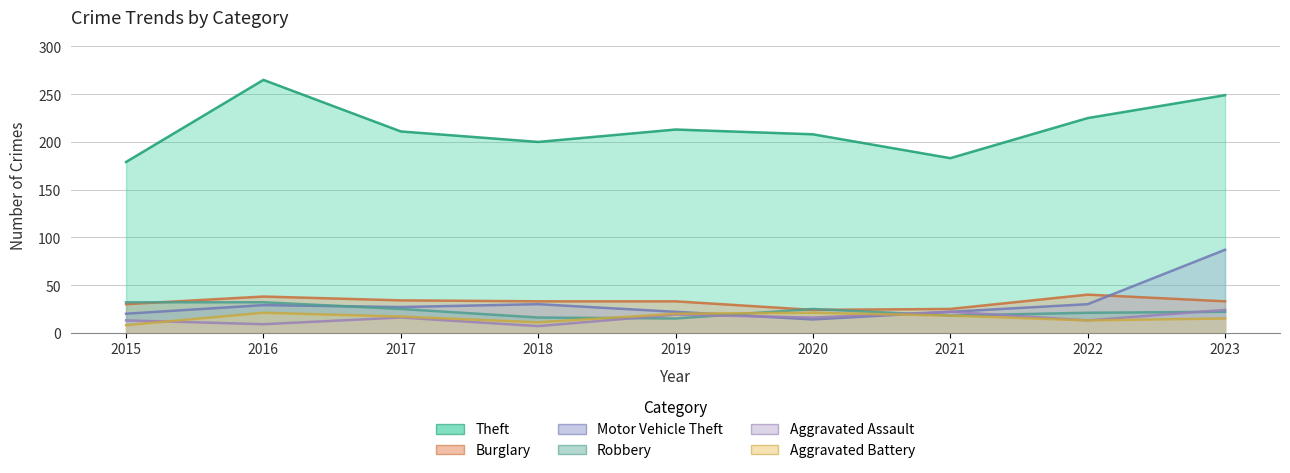

Where is the first local minimum for Motor Vehicle Theft?

2017